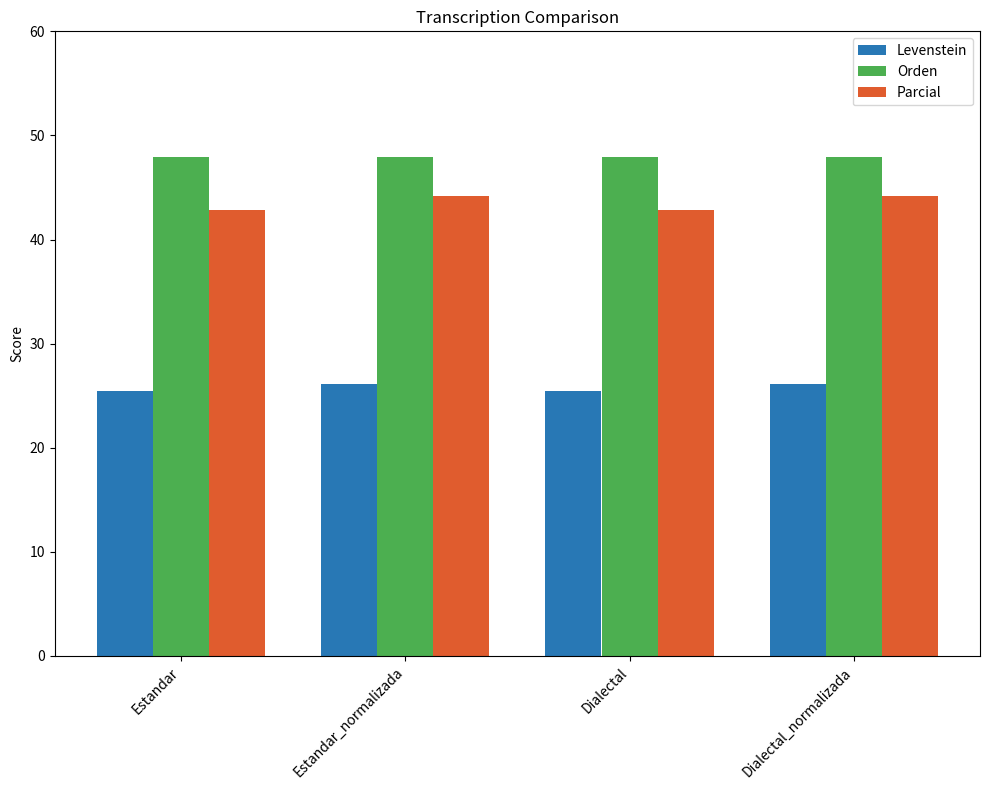

What is the sum of all Orden values?

191.6